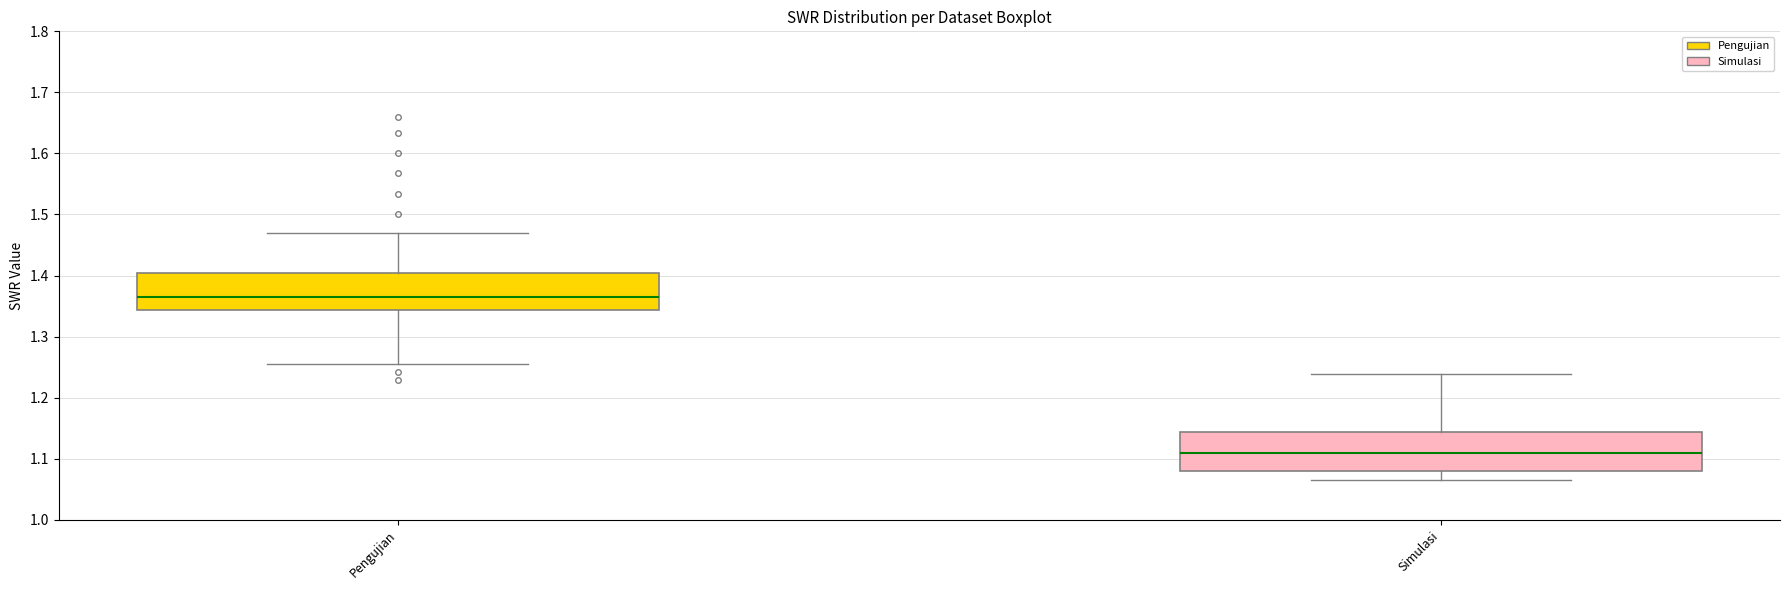

Reading left to right, read every box against the y-axis: the position of its median line, the range the box covers, and the ends of its whiskers. The values are not printed on the chart, so give them approximately, as read against the axis.

Pengujian: median 1.36, box 1.34 to 1.40, whiskers 1.25 to 1.47
Simulasi: median 1.11, box 1.08 to 1.14, whiskers 1.07 to 1.24